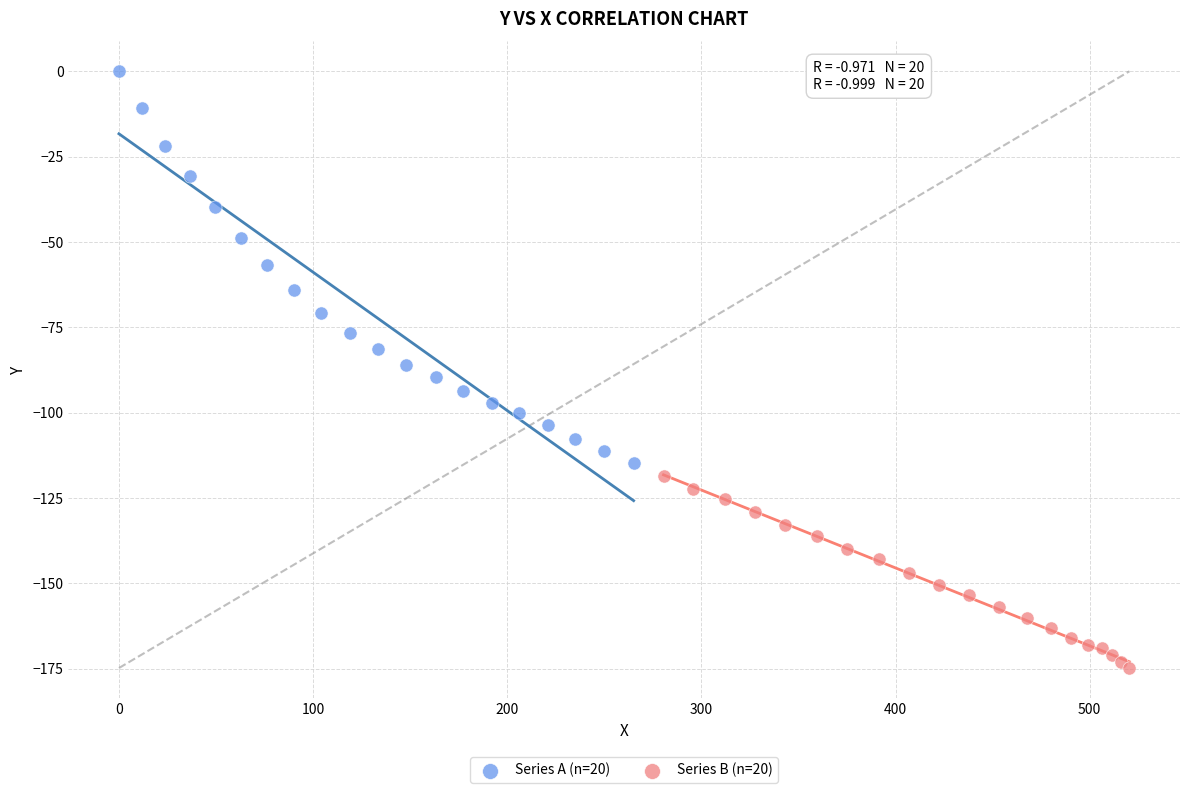

Which series contains the lowest Y value?

Series B (n=20)